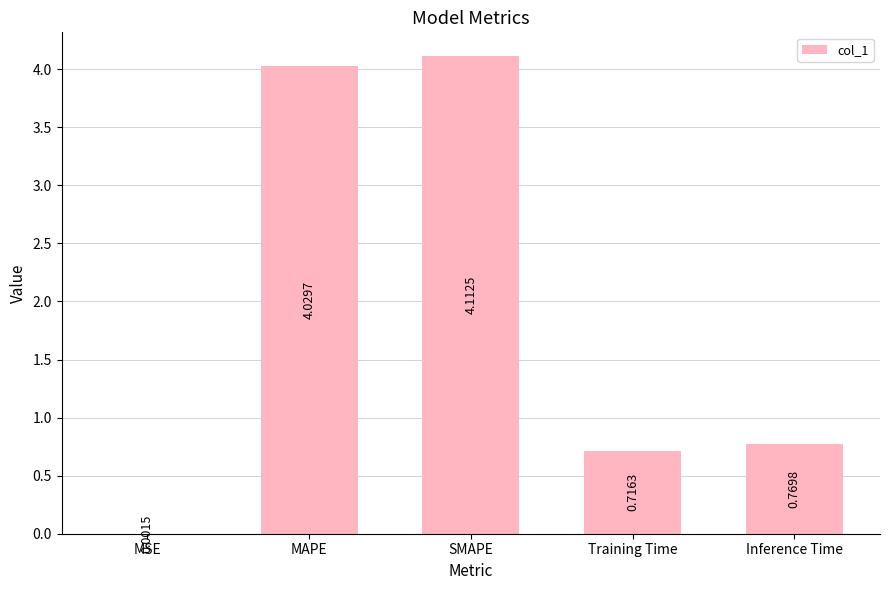

Which category has the highest value across all series?

SMAPE